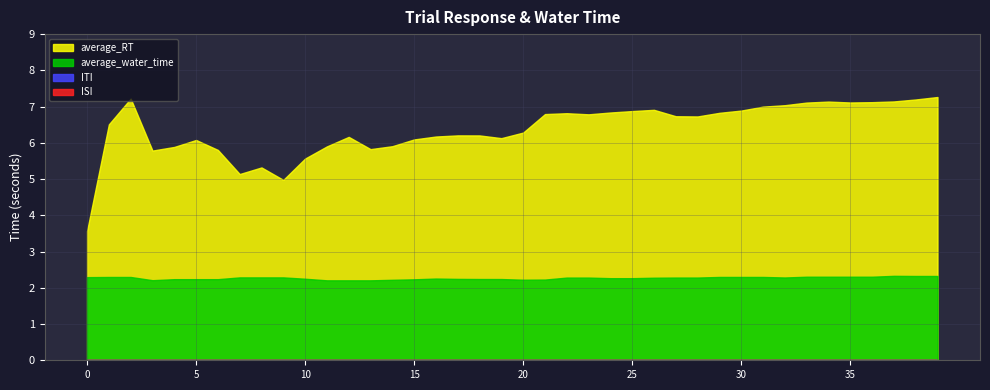

Where is average_water_time nearest to the value 2?

11